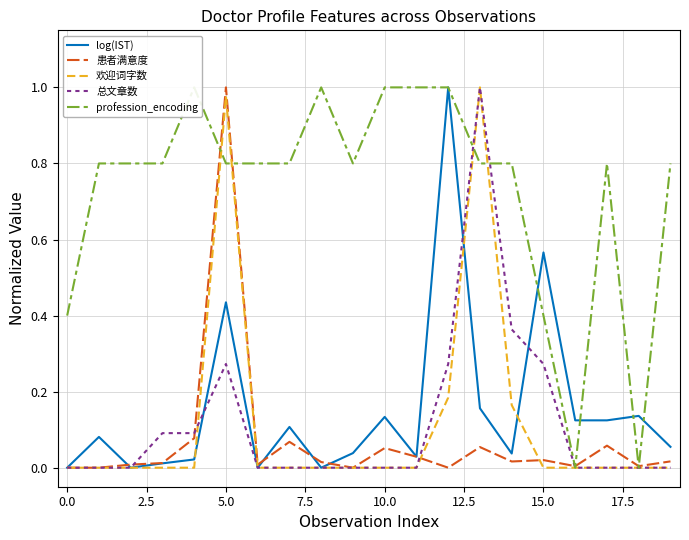

True or false: 总文章数 has more than 0 interior local peaks.

True